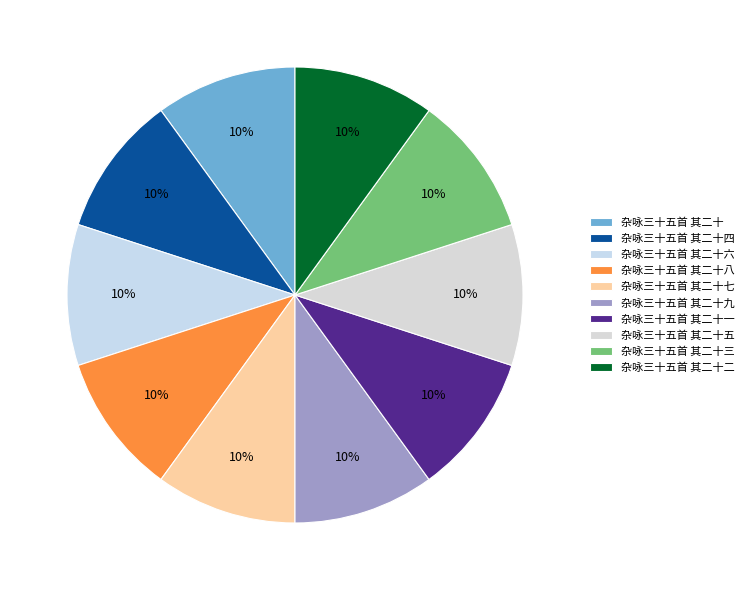

True or false: 杂咏三十五首 其二十九 accounts for 10% of the total.

True